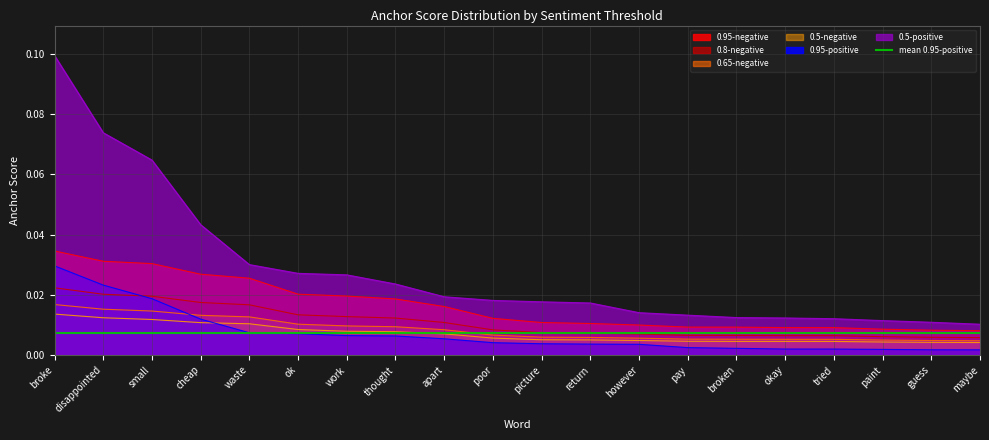

Which category has the highest value in the 0.5-negative series?

broke